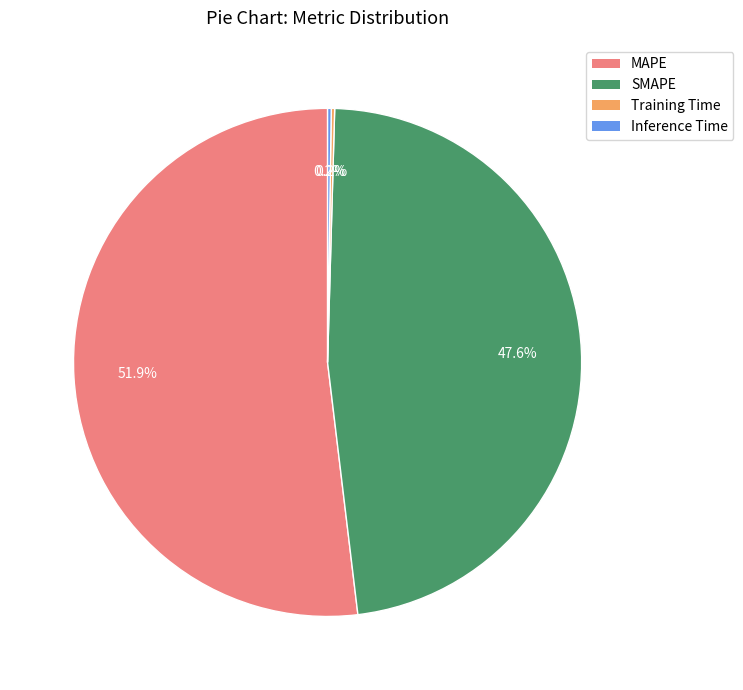

Which category accounts for the majority?

MAPE